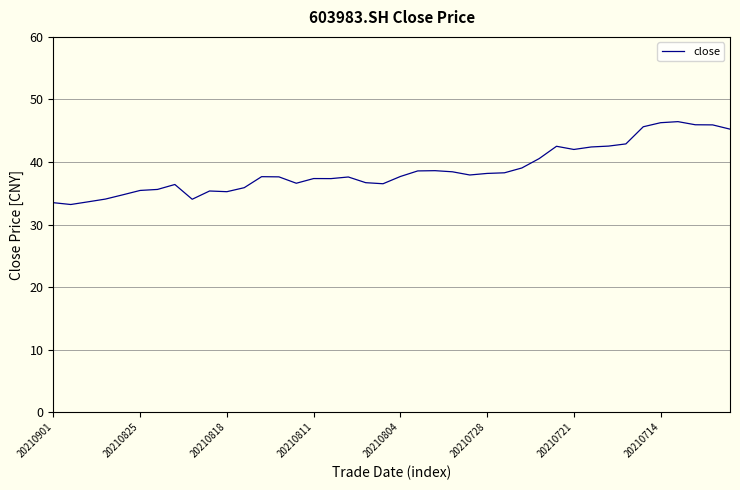

How many values are below 37?

15